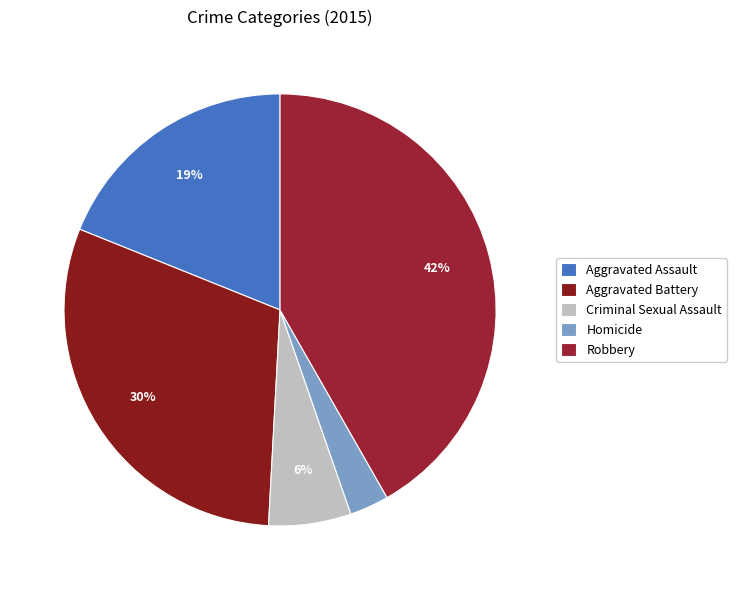

Is it true that Robbery is 42% of the pie?

True